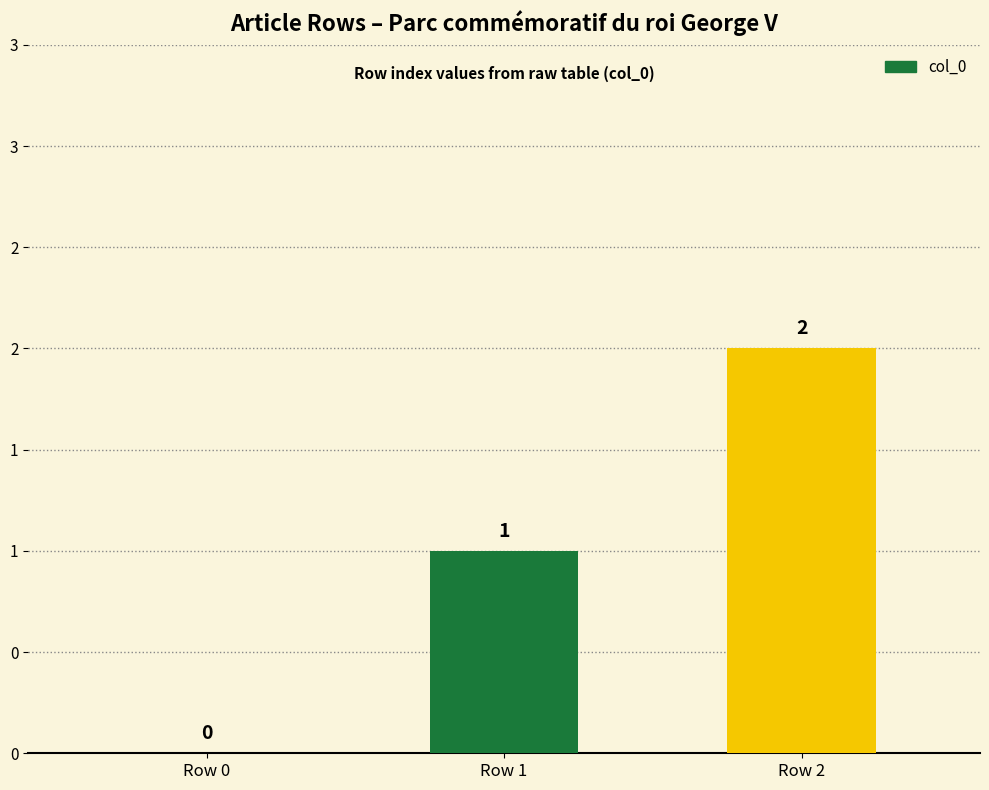

Rank the categories by value from highest to lowest.

Row 2, Row 1, Row 0